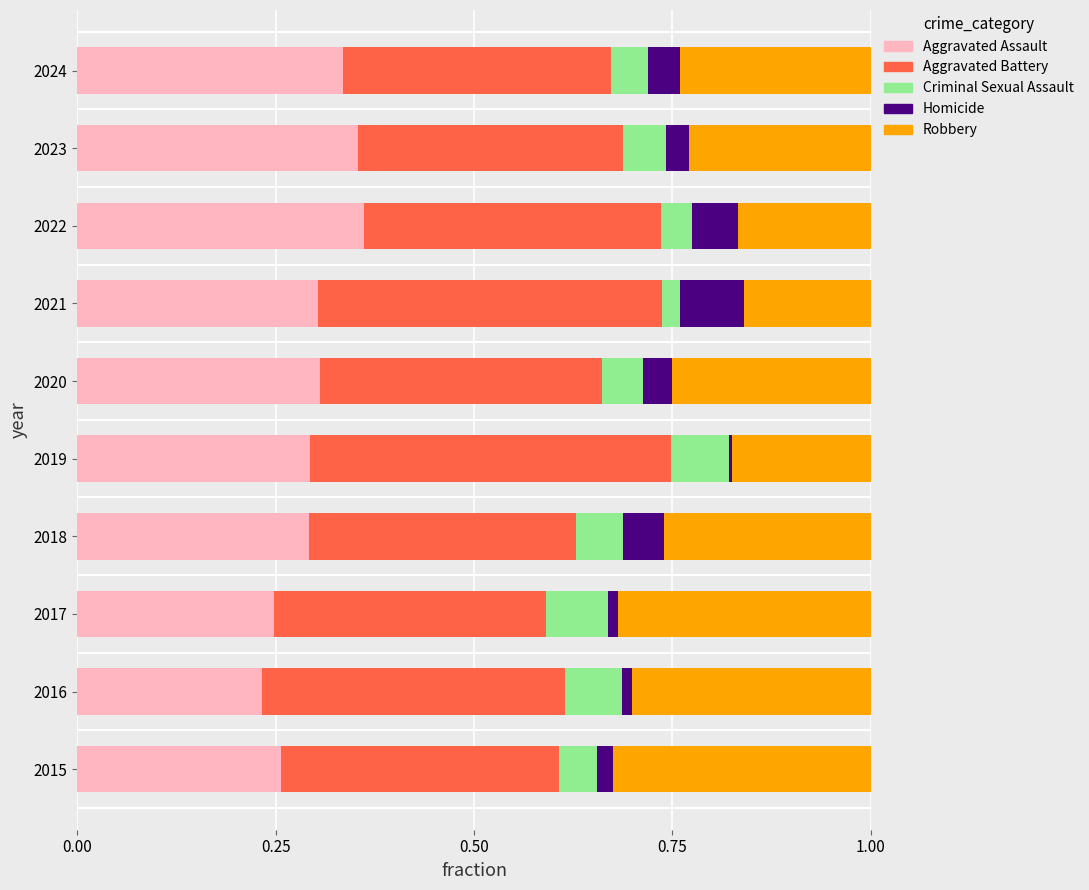

What is the value of the Robbery bar at the 5th from the left?

0.2